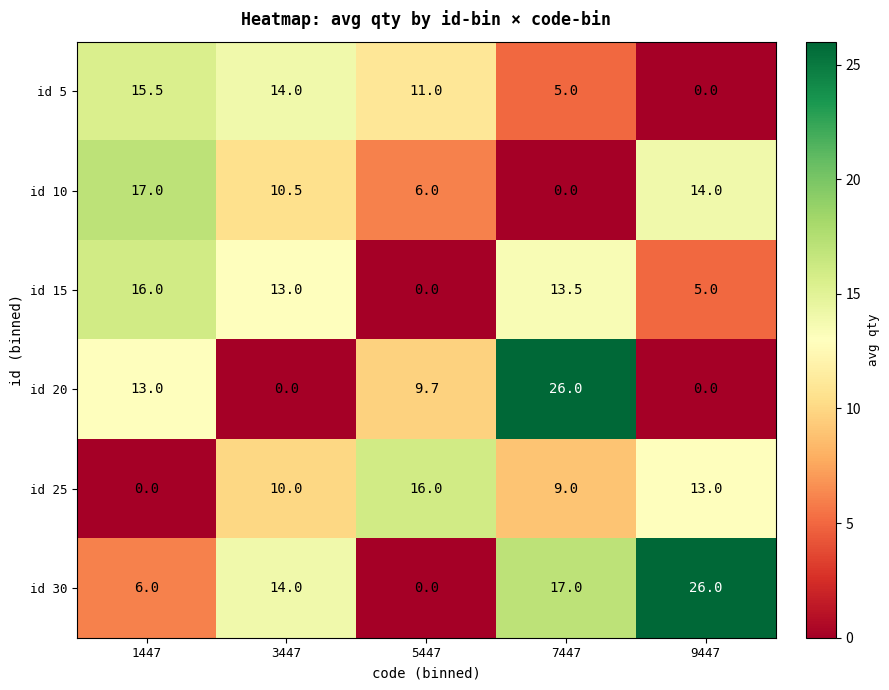

How many categories are shown in the chart?

5